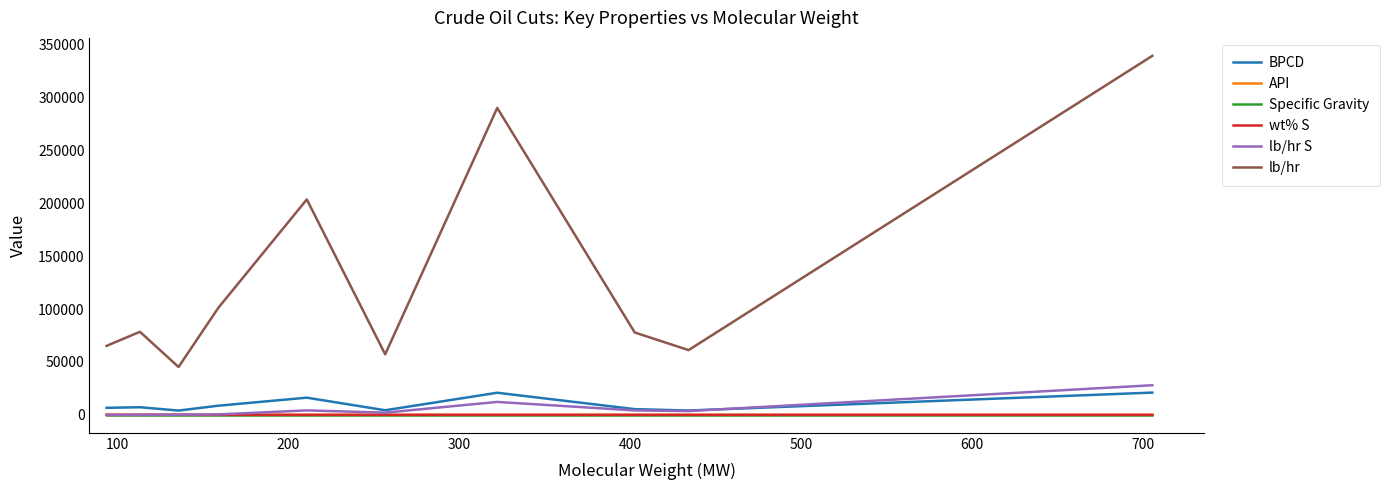

Which series has the largest range (max minus min)?

lb/hr